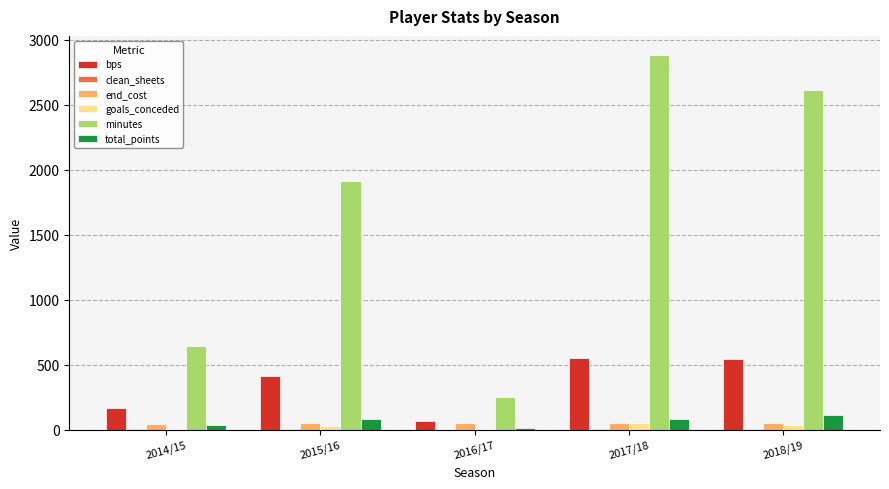

Between 2017/18 and 2018/19, which series saw the biggest shift?

minutes